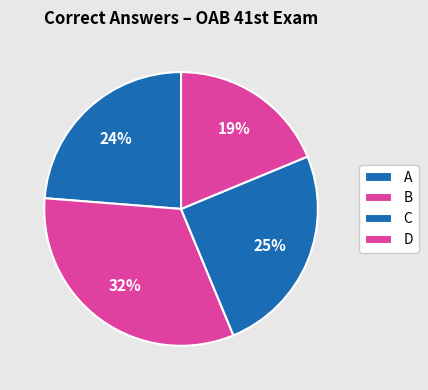

What is the largest slice in the pie chart?

B